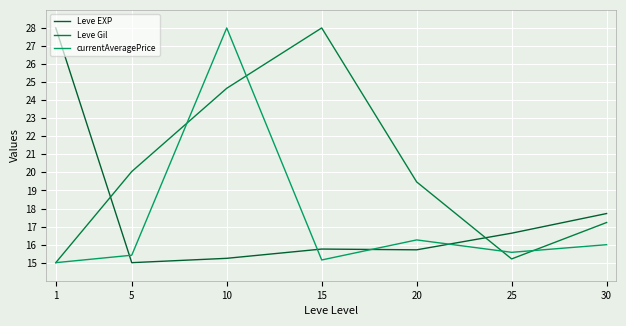

Where do Leve EXP and Leve Gil first cross each other?

1 and 5